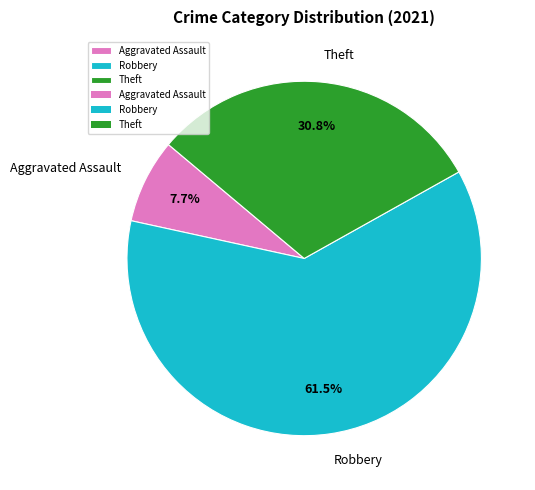

What is the largest slice in the pie chart?

Robbery